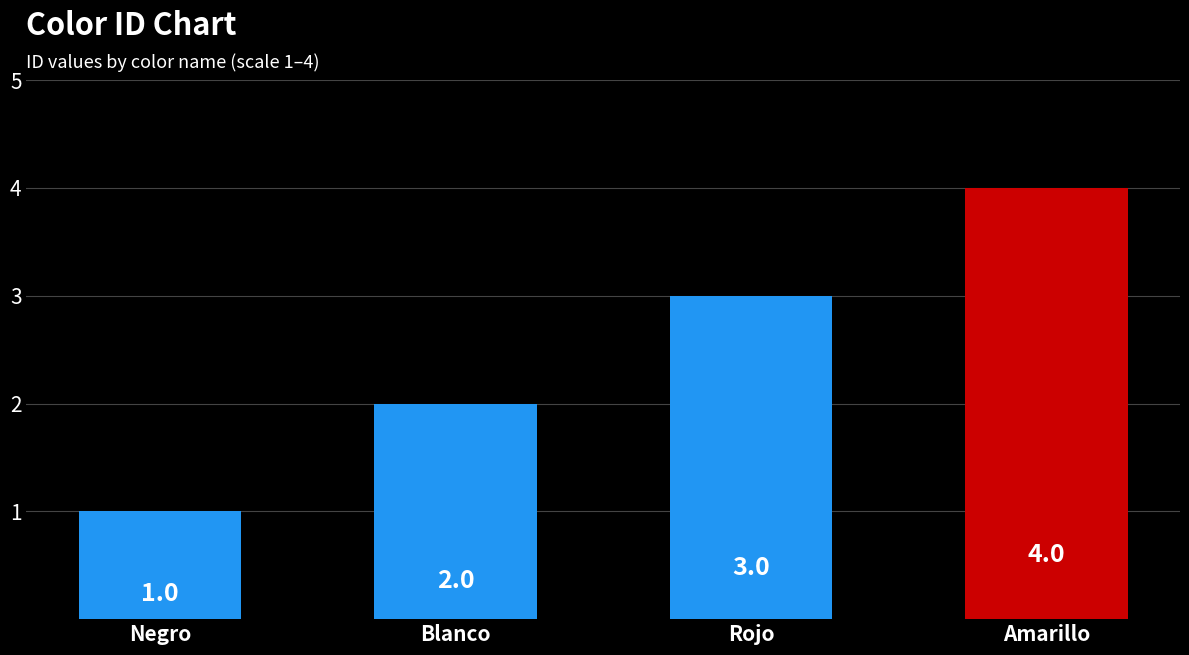

Read the value at Amarillo.

4